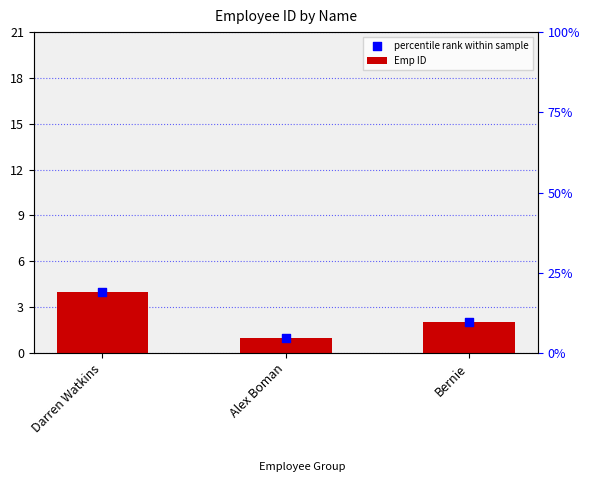

Which series has the largest Y range (max minus min)?

Emp ID